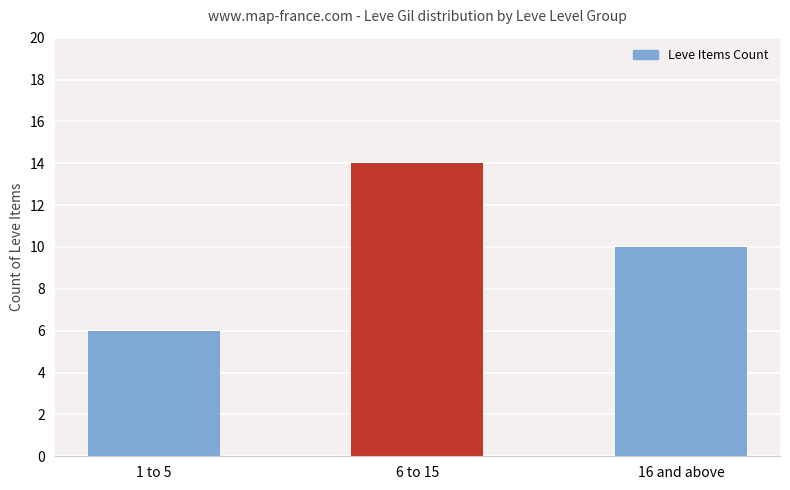

Where does the data first go above 10?

6 to 15